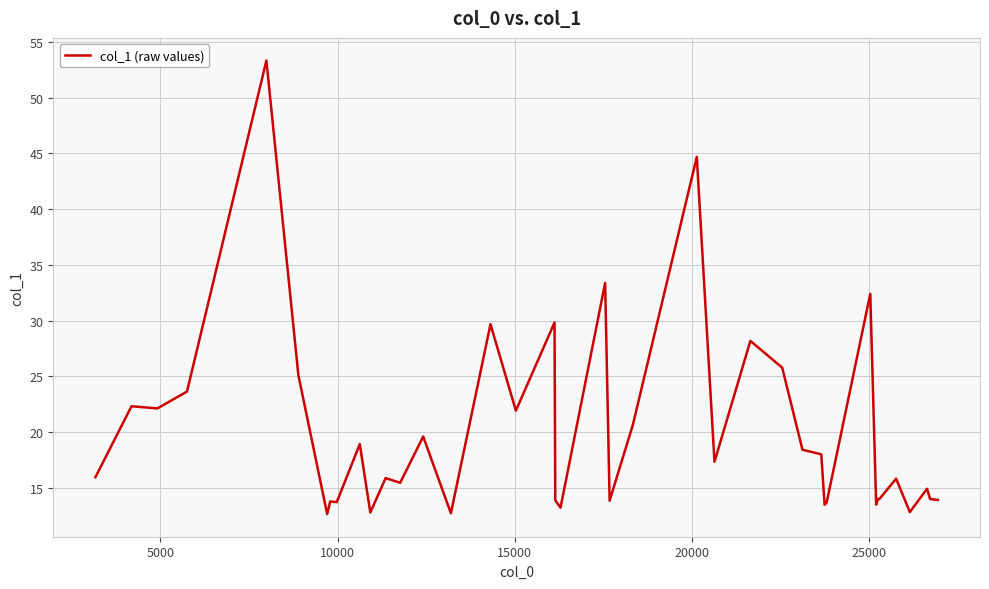

What is the difference between the maximum and minimum values?

40.7